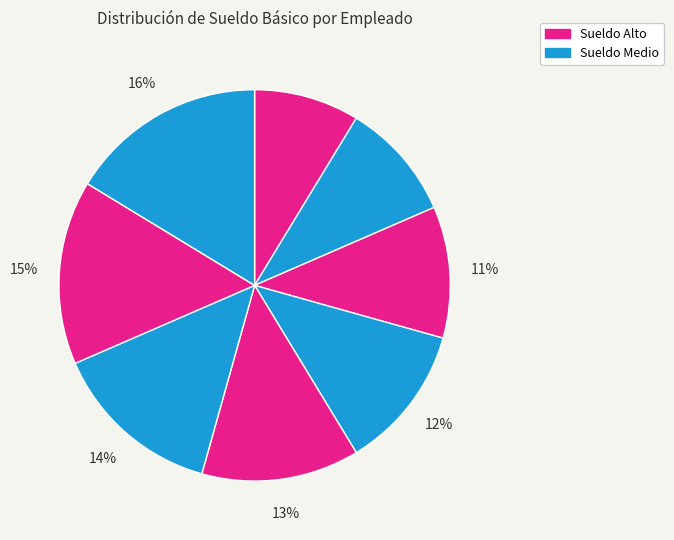

Count the number of slices in the pie.

8